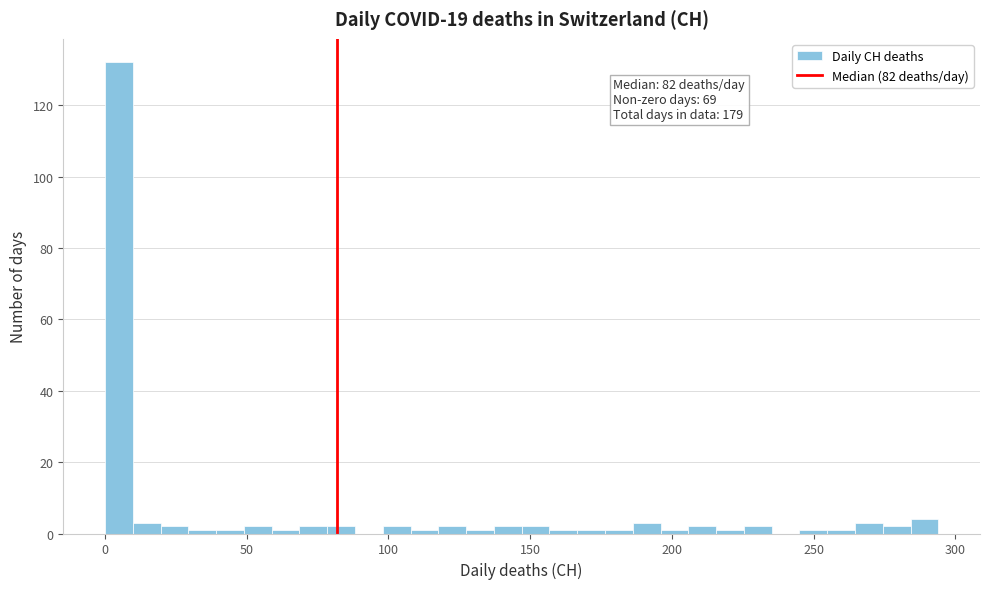

Around what value on the x-axis is the tallest bar? Give the approximate position of its centre, as read against the axis.

5